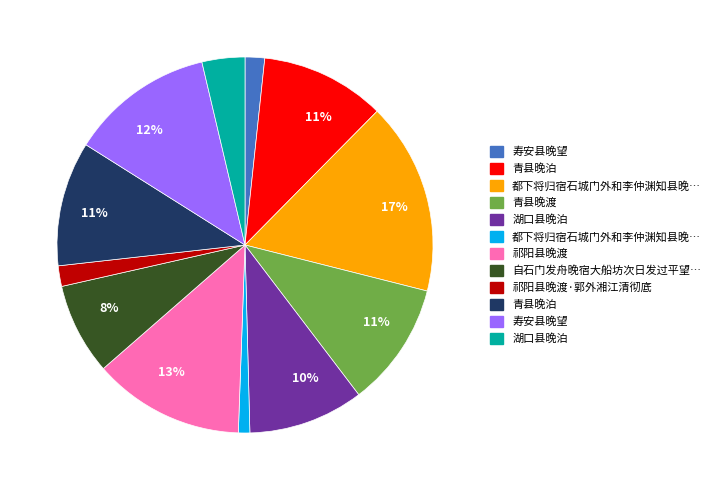

To the nearest percent, what is the average slice percentage?

8%